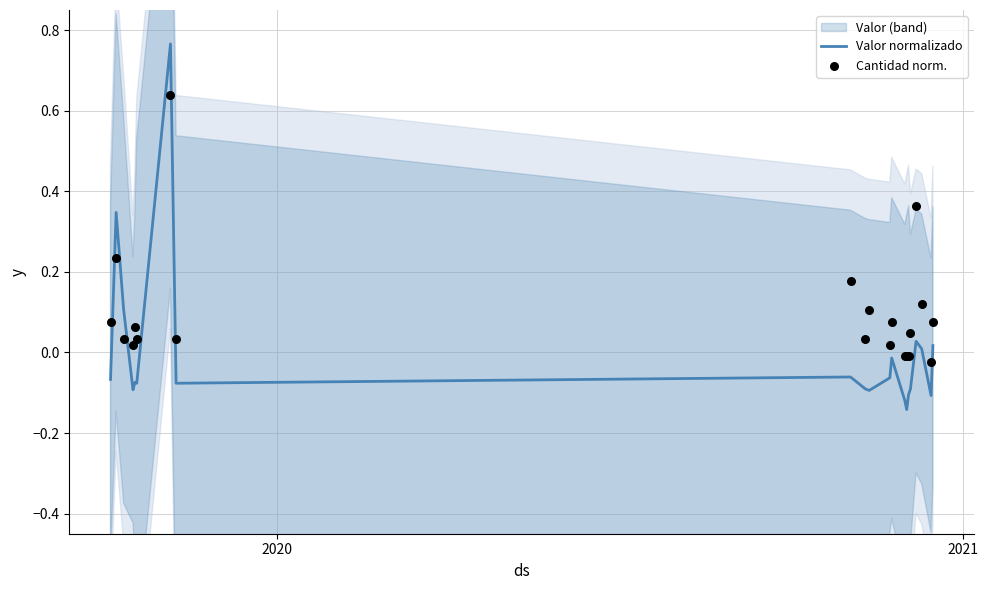

Which series contains the highest Y value?

Valor normalizado